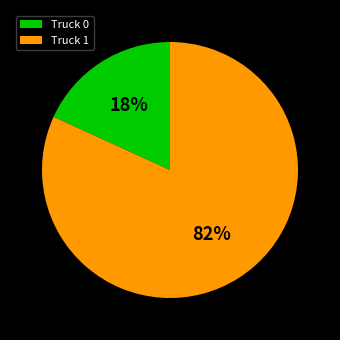

Which category has the smallest portion of the pie?

Truck 0